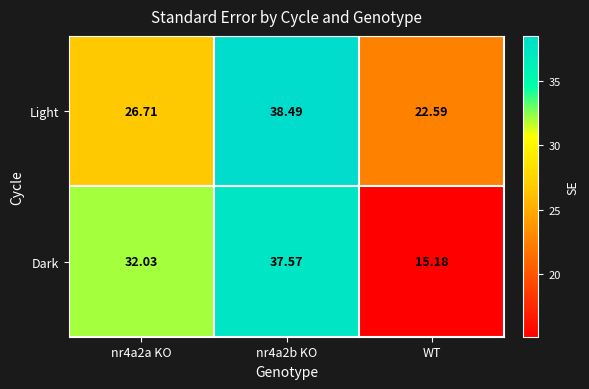

At nr4a2b KO, list the series in order from largest to smallest.

Light, Dark